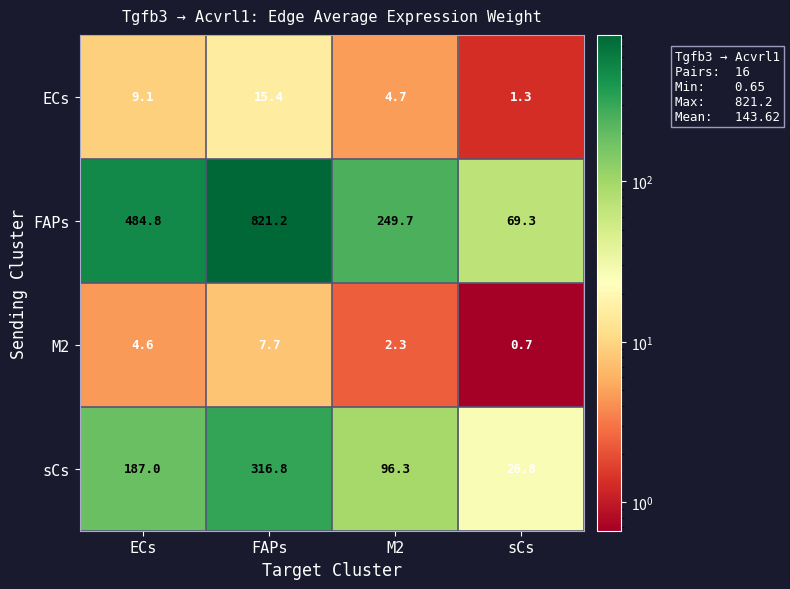

Is it true that M2 equals 2.3 at M2?

True